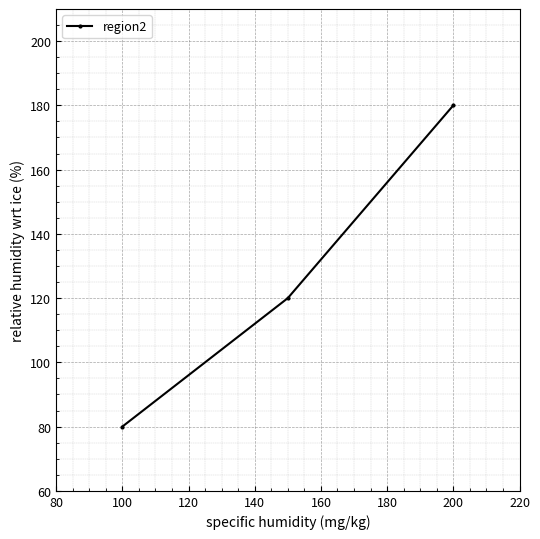

What is the value of the 3rd point from the left?

180